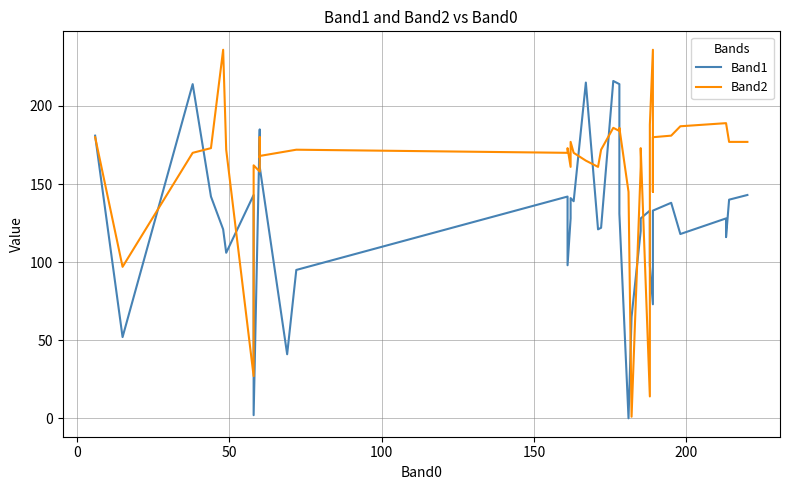

Reading left to right, list all the values displayed in this chart.

Band1: 181	52	214	142	121	106	143	2	185	181	181	161	41	95	142	98	128	141	139	215	121	122	216	214	131	0	65	120	128	133	98	73	108	133	138	118	128	116	140	143
Band2: 180	97	170	173	236	172	27	162	158	180	167	168	171	172	170	173	161	177	170	165	161	172	186	184	186	145	1	161	173	14	188	236	145	180	181	187	189	189	177	177